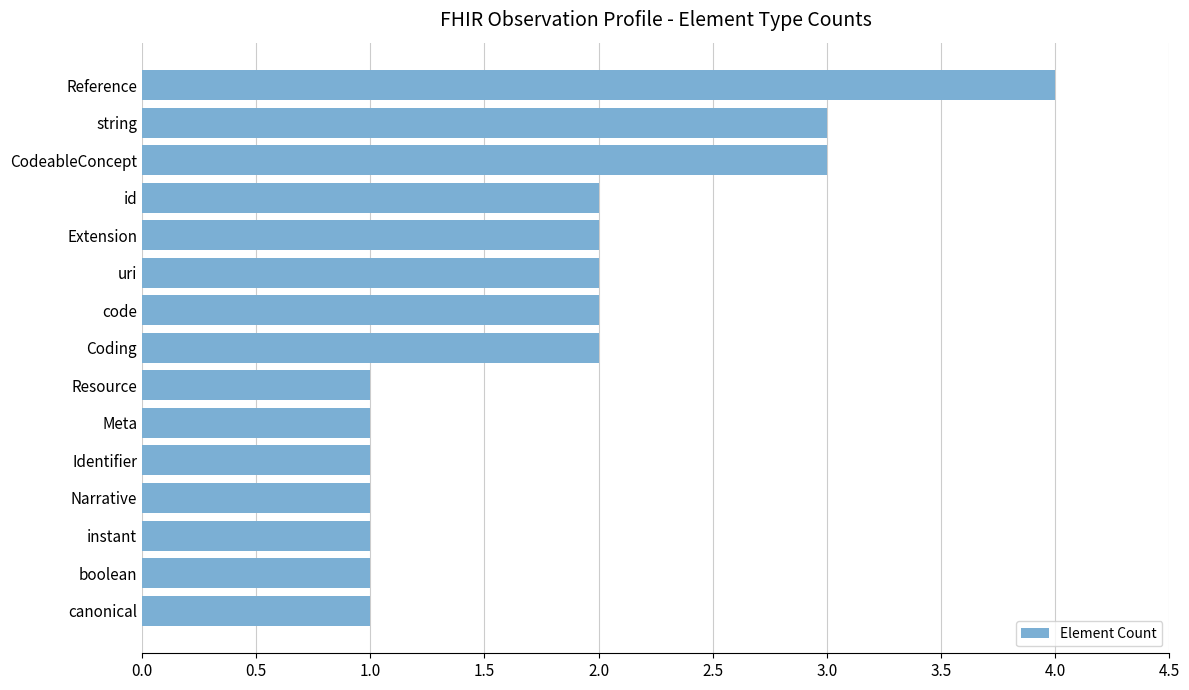

Does the chart contain stacked bars?

No